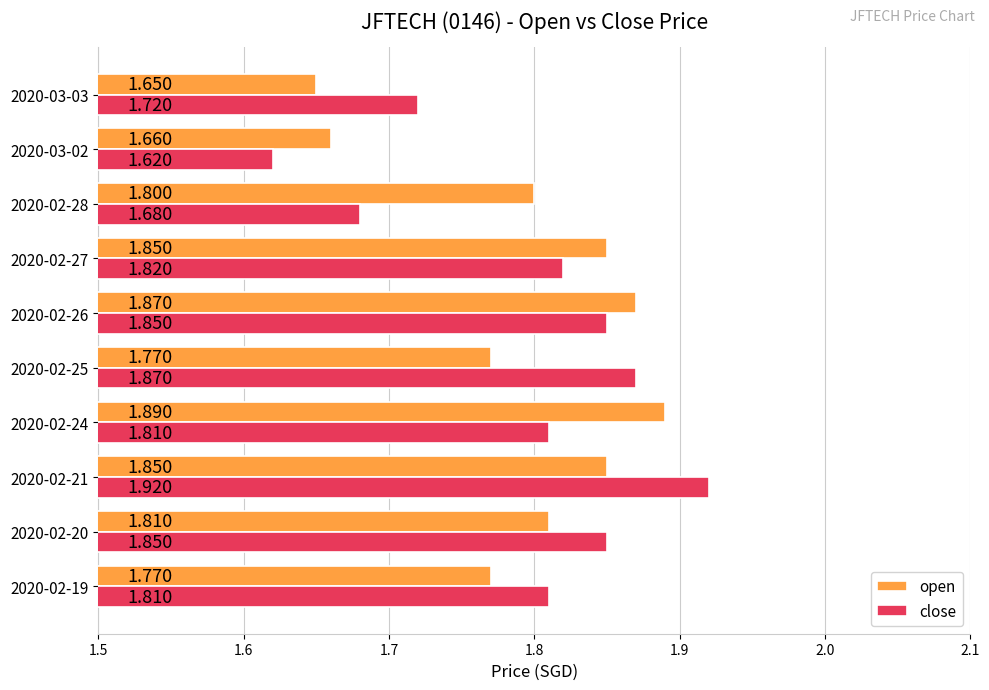

What are all the series names shown in the legend?

open, close